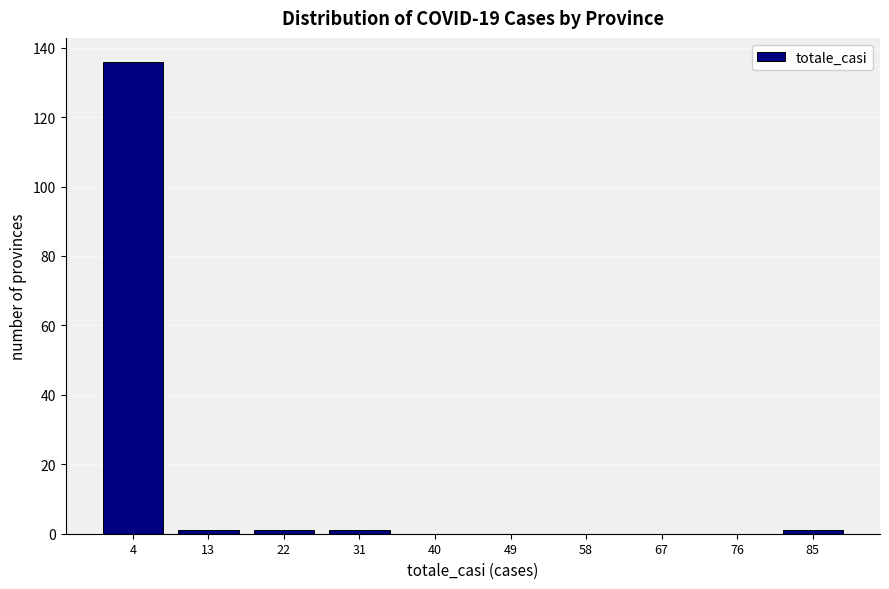

Over which range of the x-axis is the bar tallest?

0 to 9